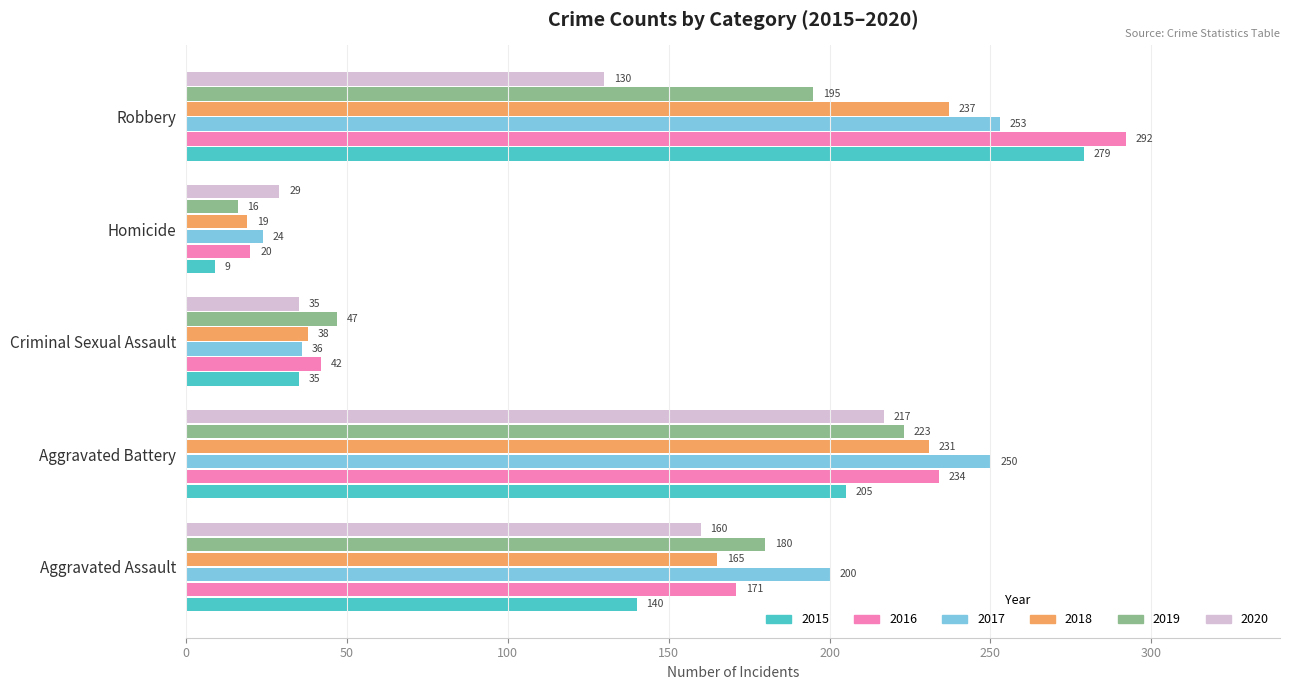

What is the sum of all 2016 values?

759